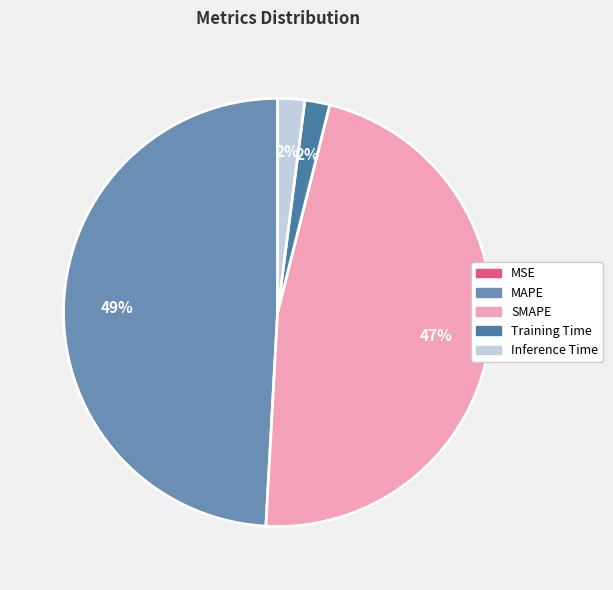

Which category has the smallest portion of the pie?

MSE